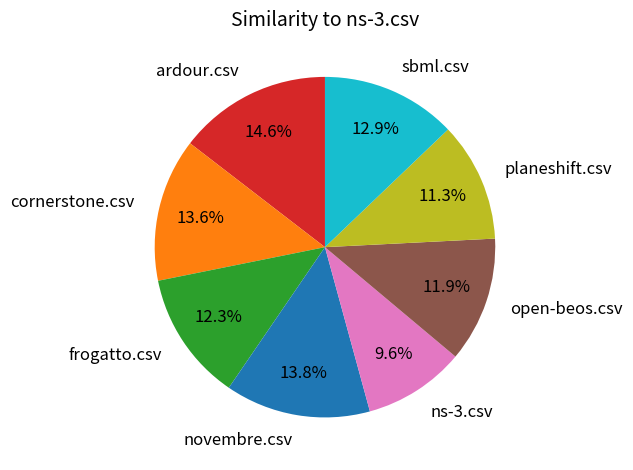

Which has a higher value, frogatto.csv or sbml.csv?

sbml.csv